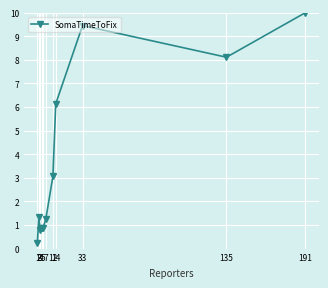

Which has a higher value, 135 or 4?

135